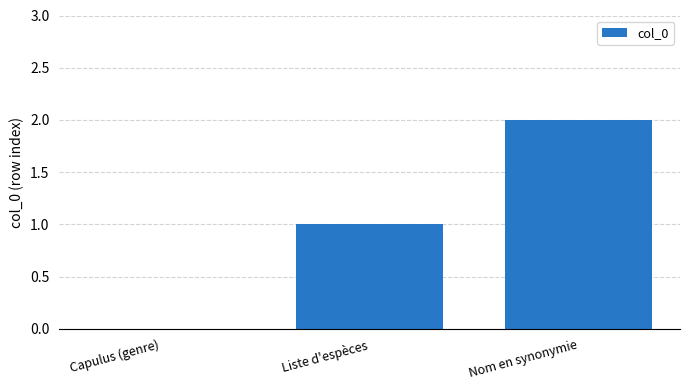

How many distinct data groups are displayed?

1